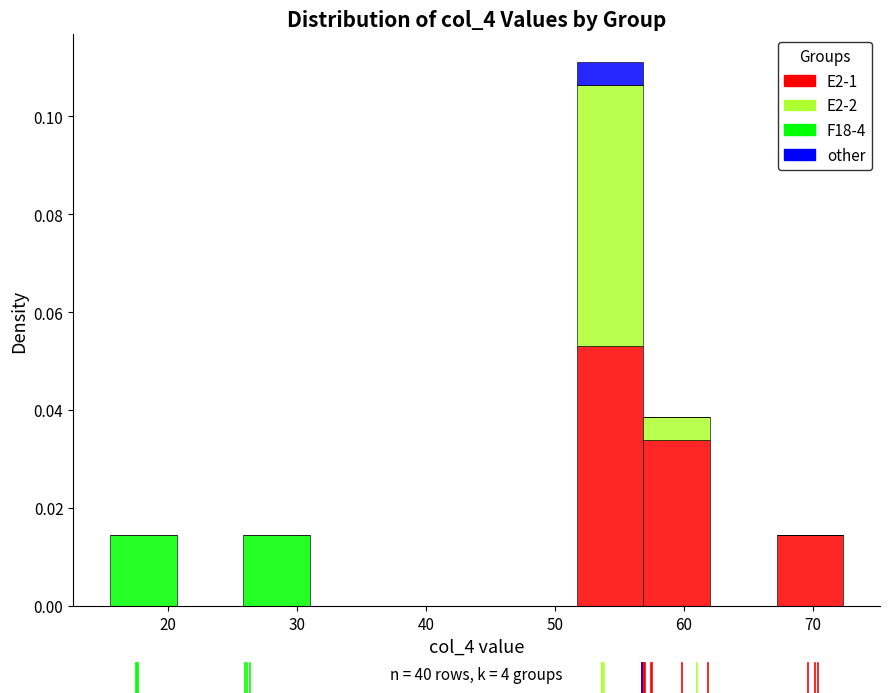

Which range on the x-axis has the tallest stacked bar (by total height)?

52 to 57